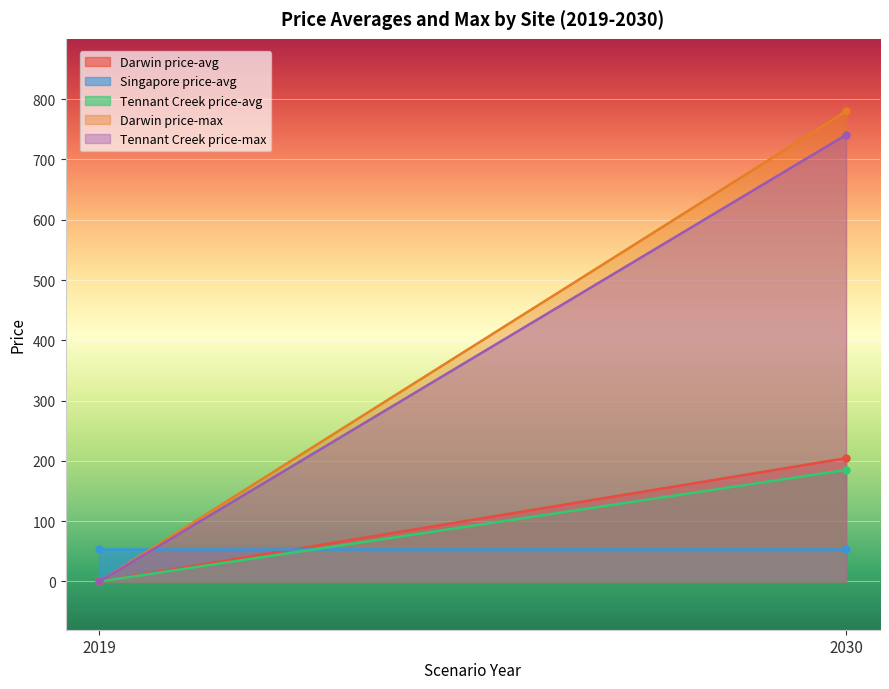

At 2030, list the series in order from smallest to largest.

Singapore price-avg, Tennant Creek price-avg, Darwin price-avg, Tennant Creek price-max, Darwin price-max